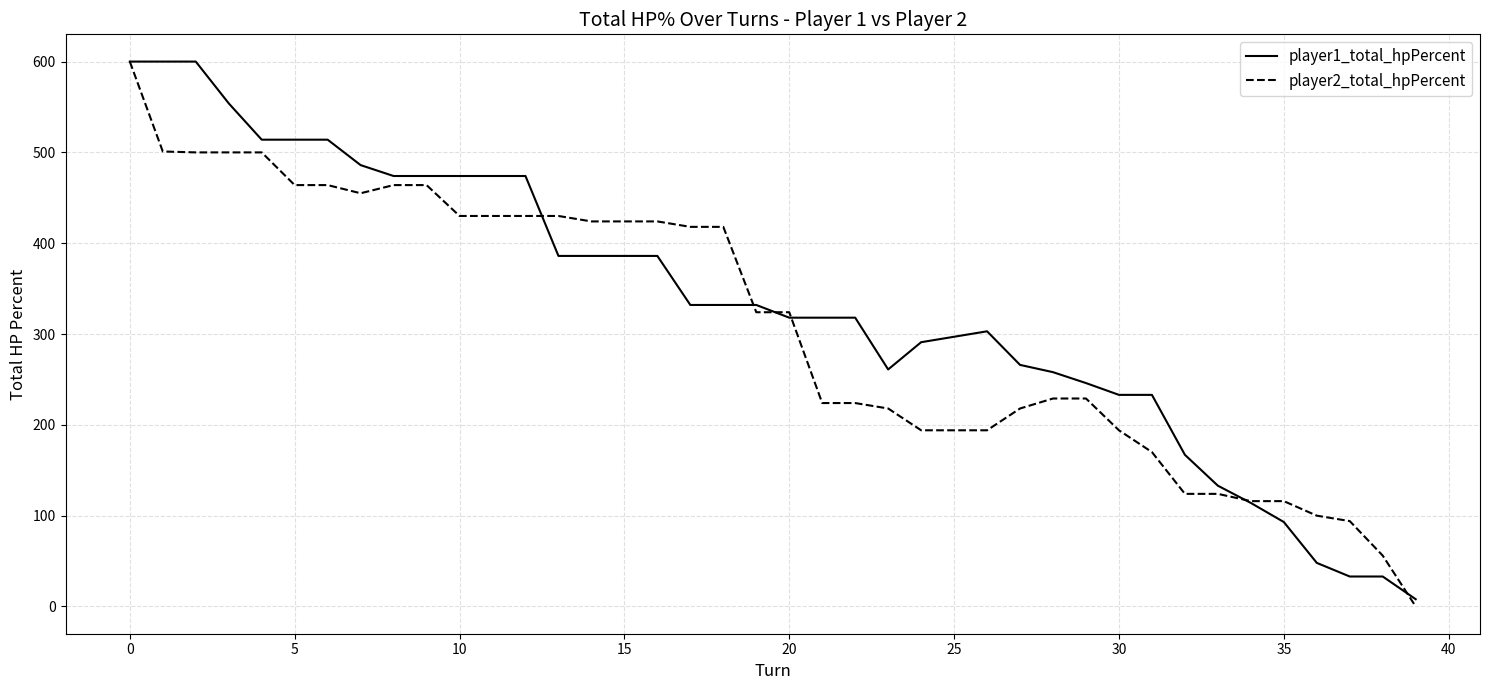

At which label does player2_total_hpPercent reach its peak?

0